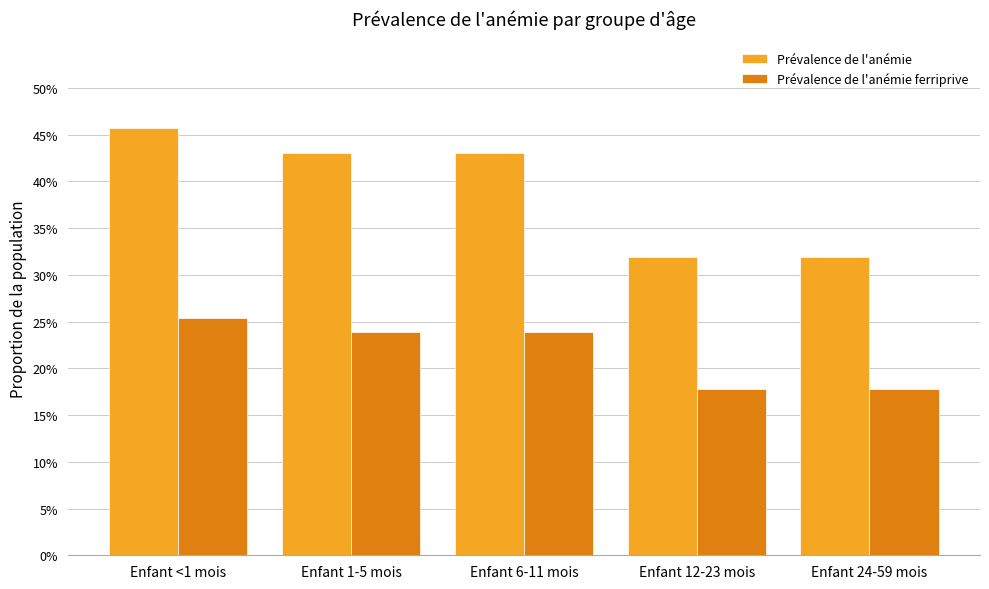

The Prévalence de l'anémie ferriprive series shows 0.2 at Enfant 1-5 mois. True or false?

False